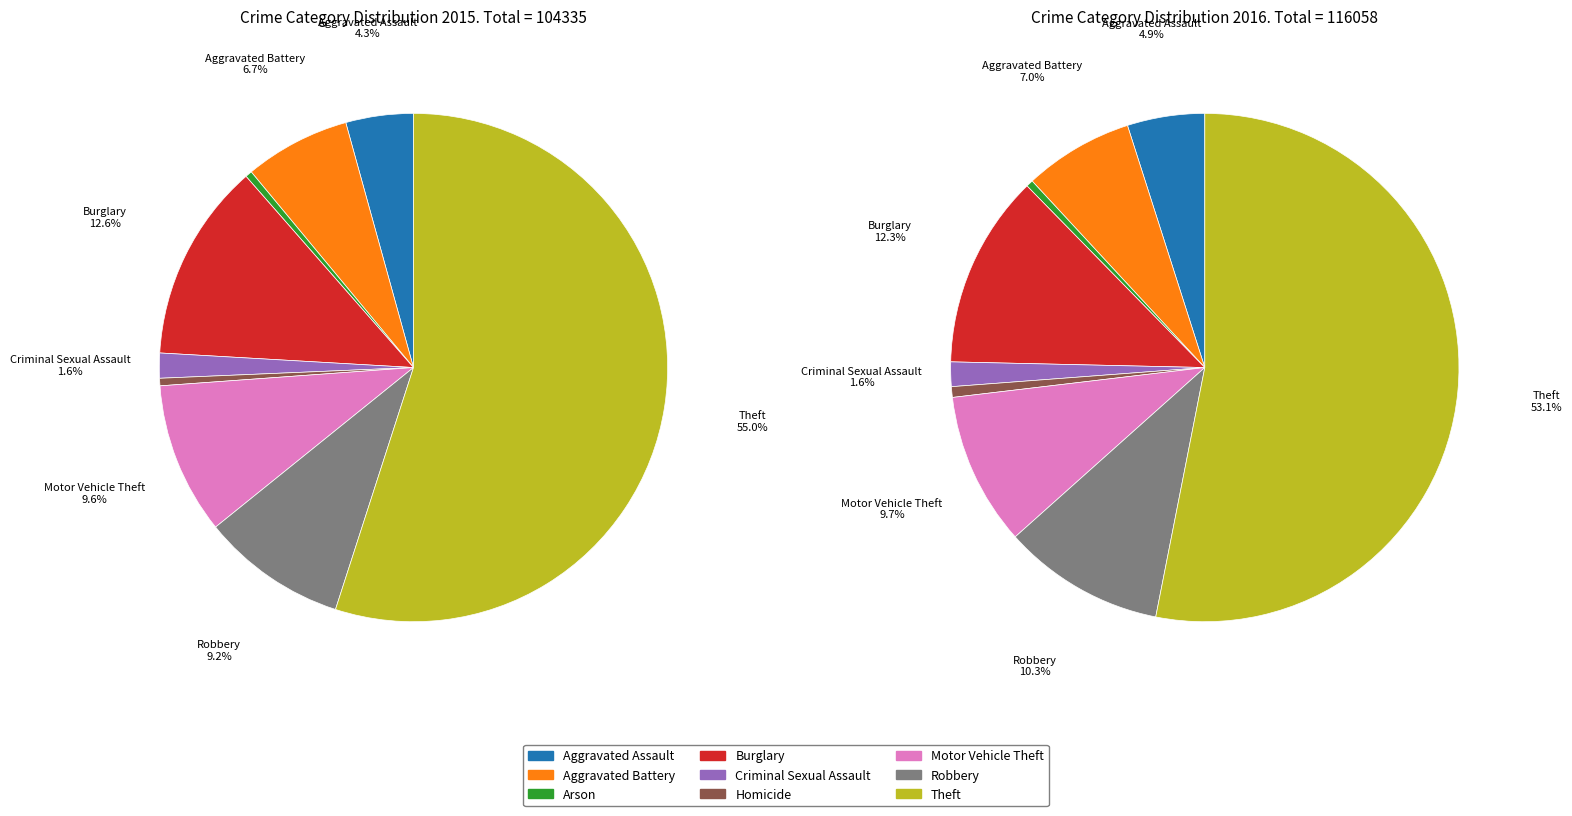

Is it true that Burglary is 20% of the pie?

False